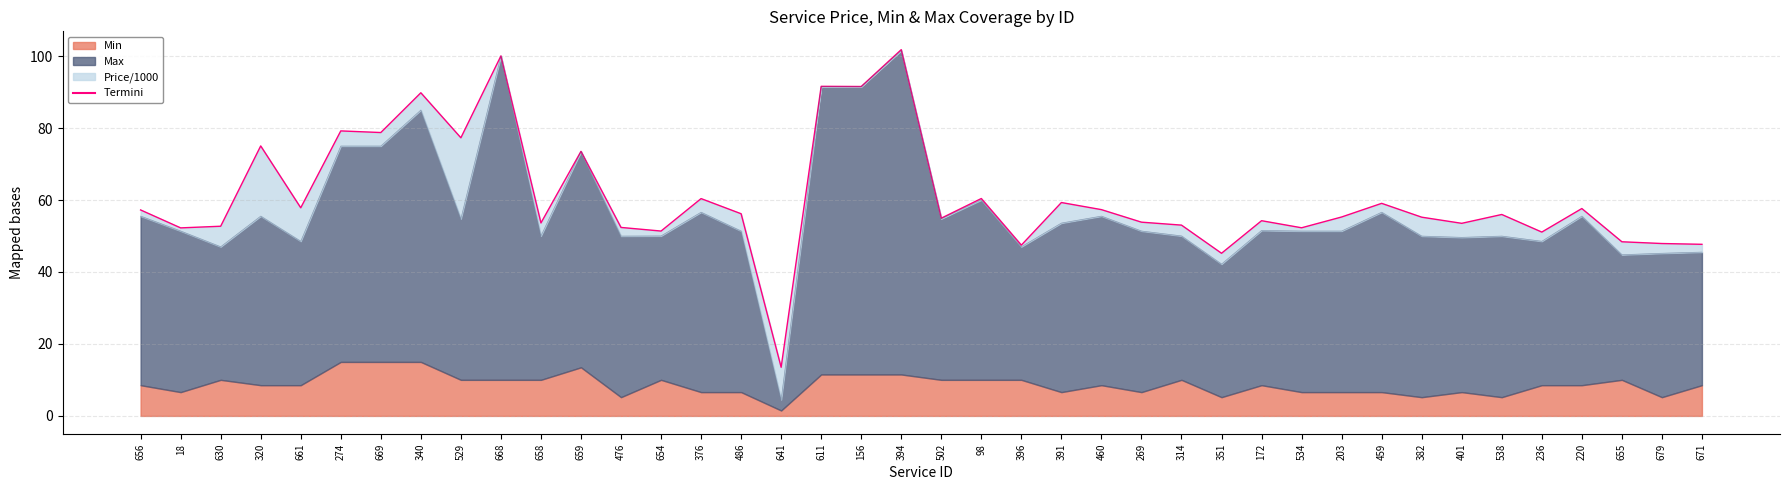

Where is the data nearest to the value 57?

656